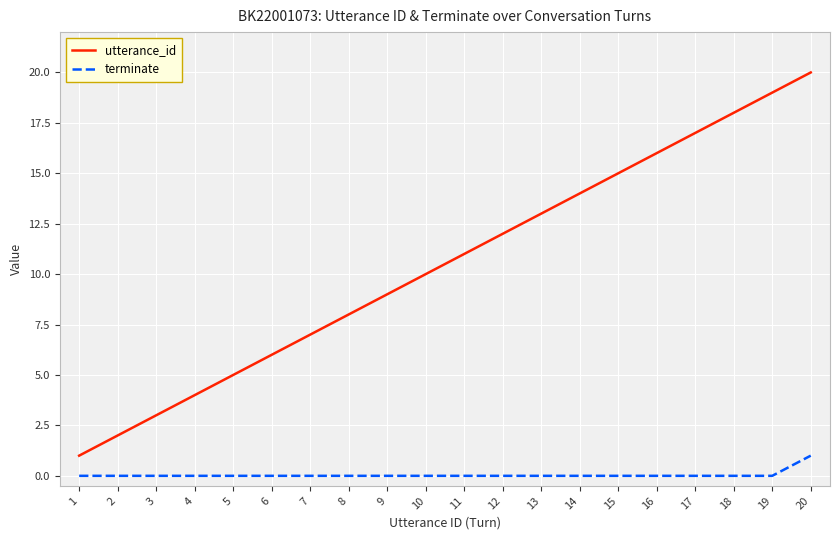

At which category is the sum across all series the highest?

20